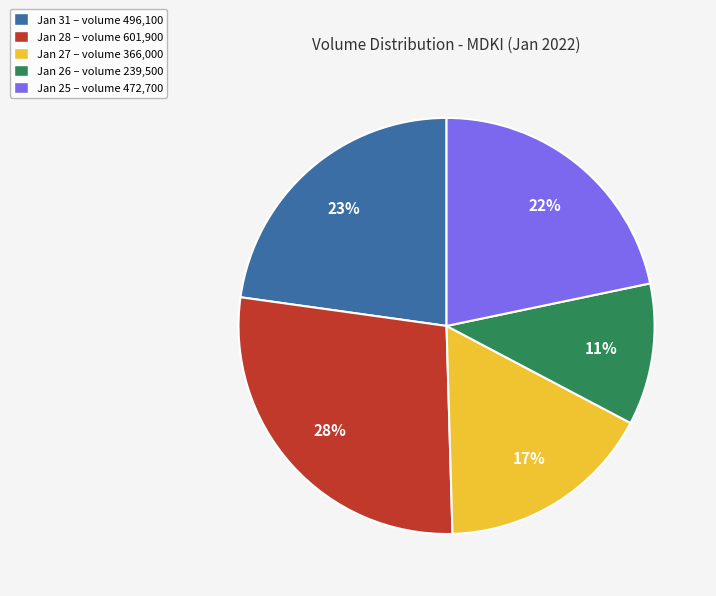

True or false: Jan 31 – volume 496,100 accounts for 23% of the total.

True